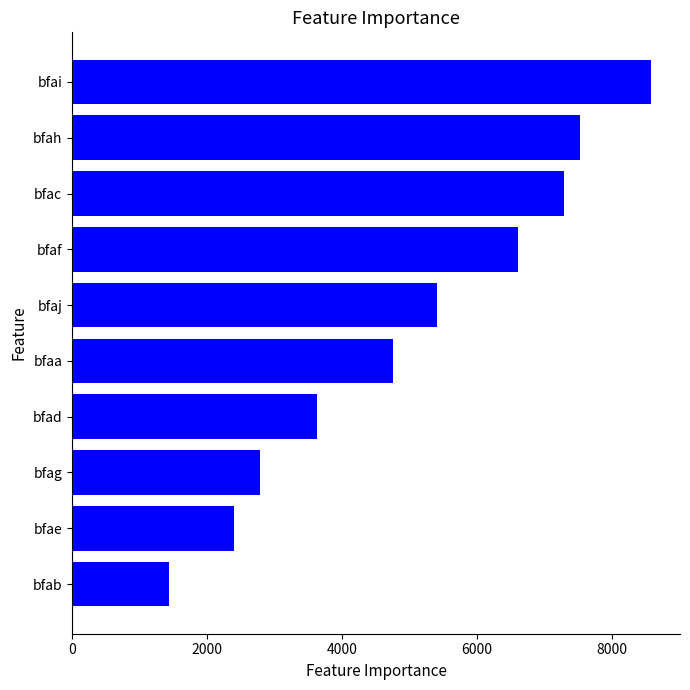

How many values are below 5408?

5